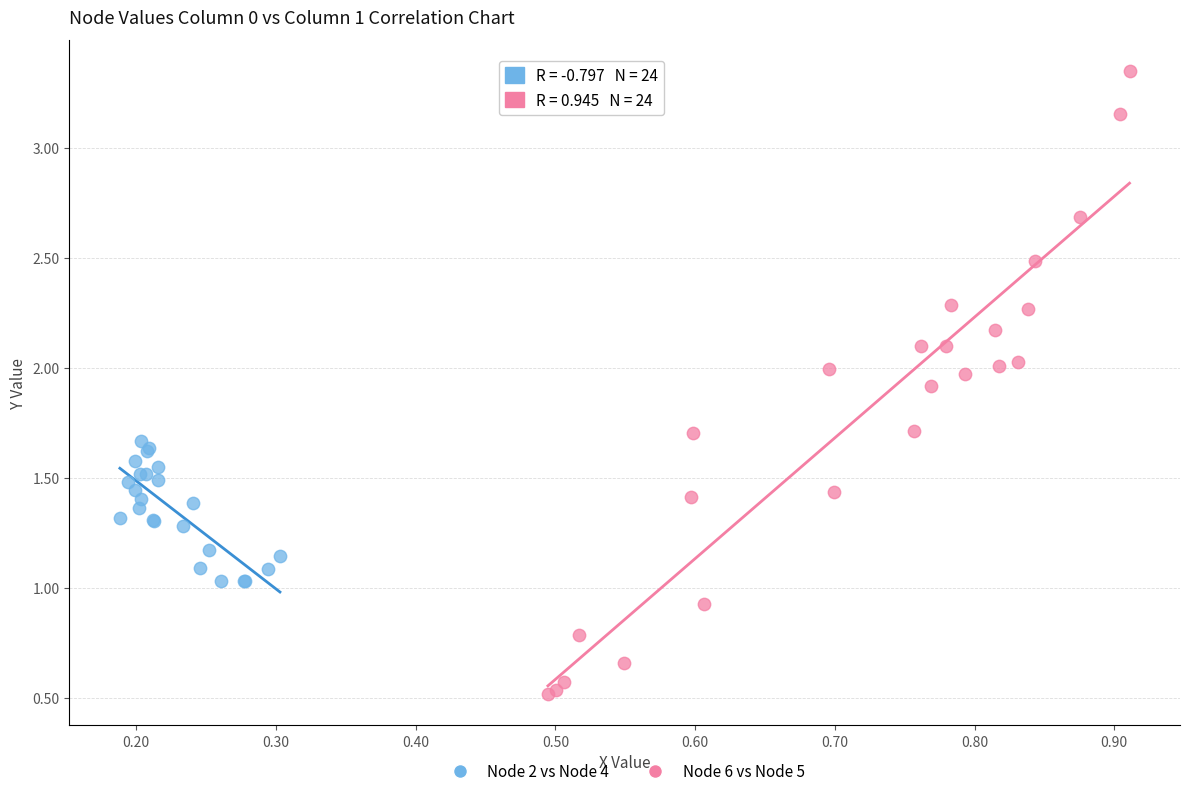

Which series contains the lowest Y value?

Node 6 vs Node 5